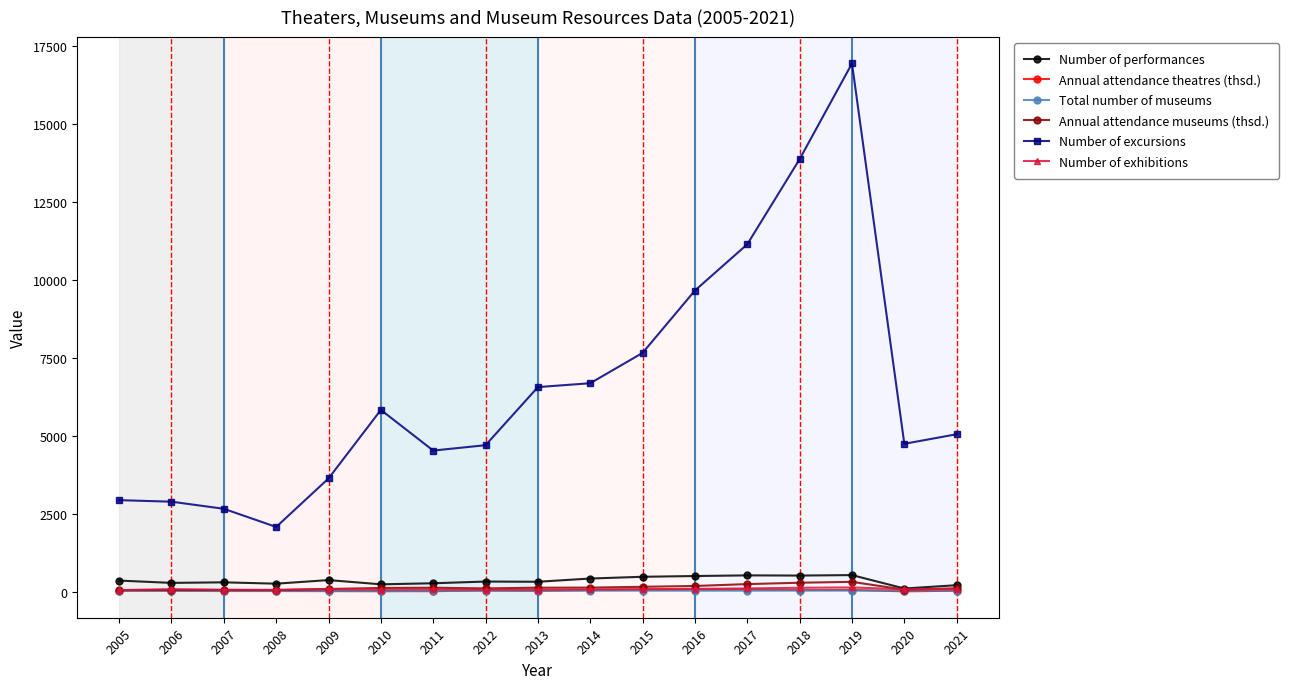

At how many categories does at least one series exceed 12711?

2